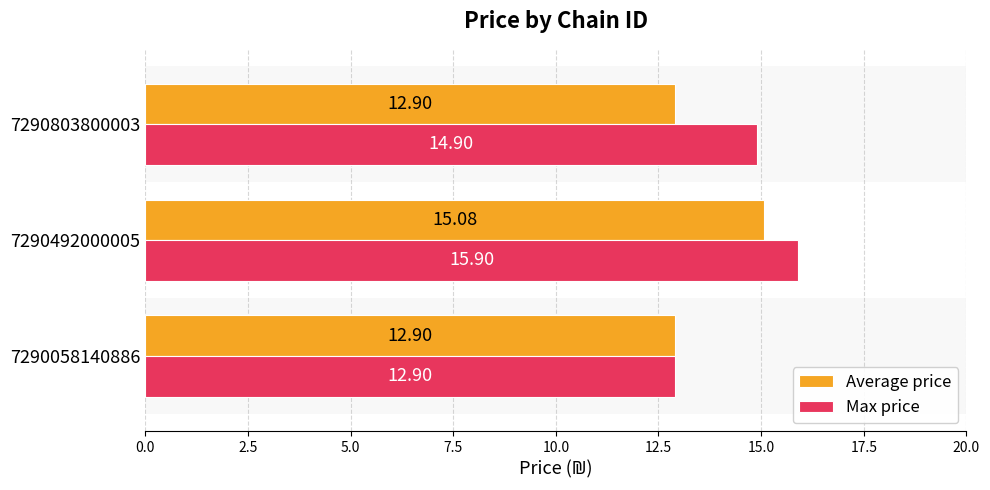

Which series has the largest range (max minus min)?

Max price